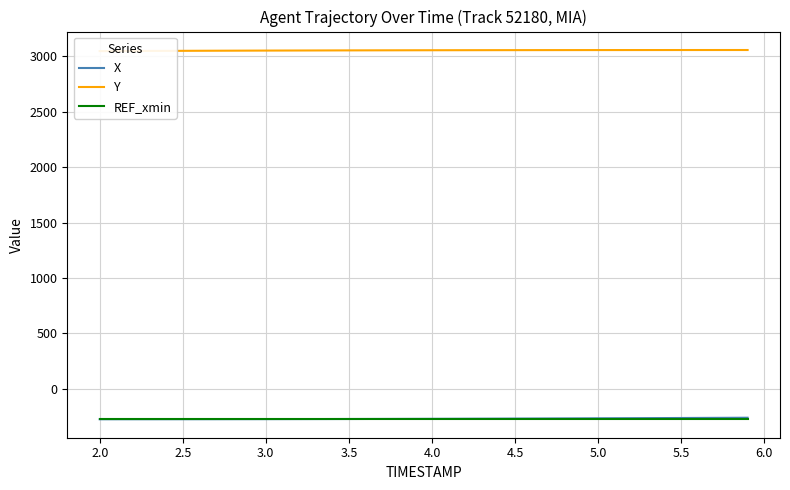

What is the maximum value shown in the chart?

3057.2